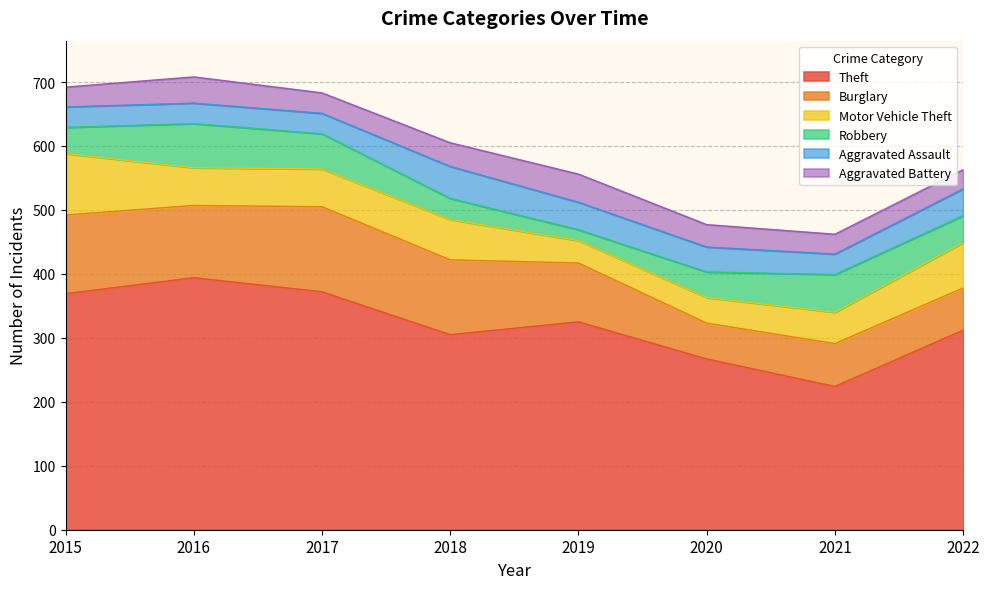

What is the highest value of the Theft series?

394